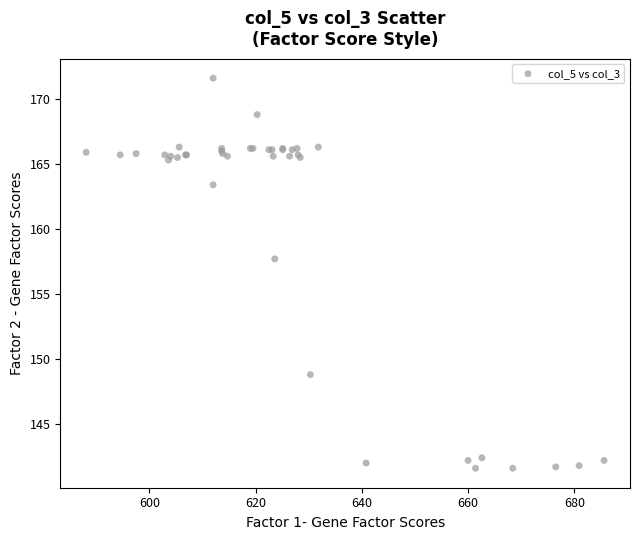

What Y value in the scatter plot is closest to 156?

157.7